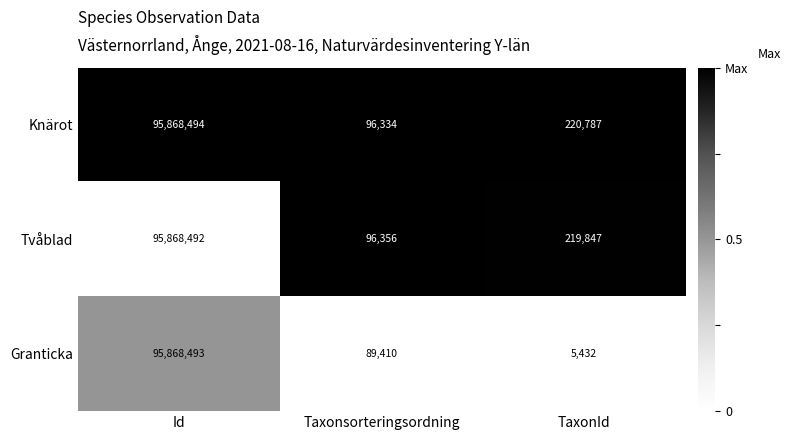

What is the difference between the maximum and minimum values in the Knärot series?

95772160